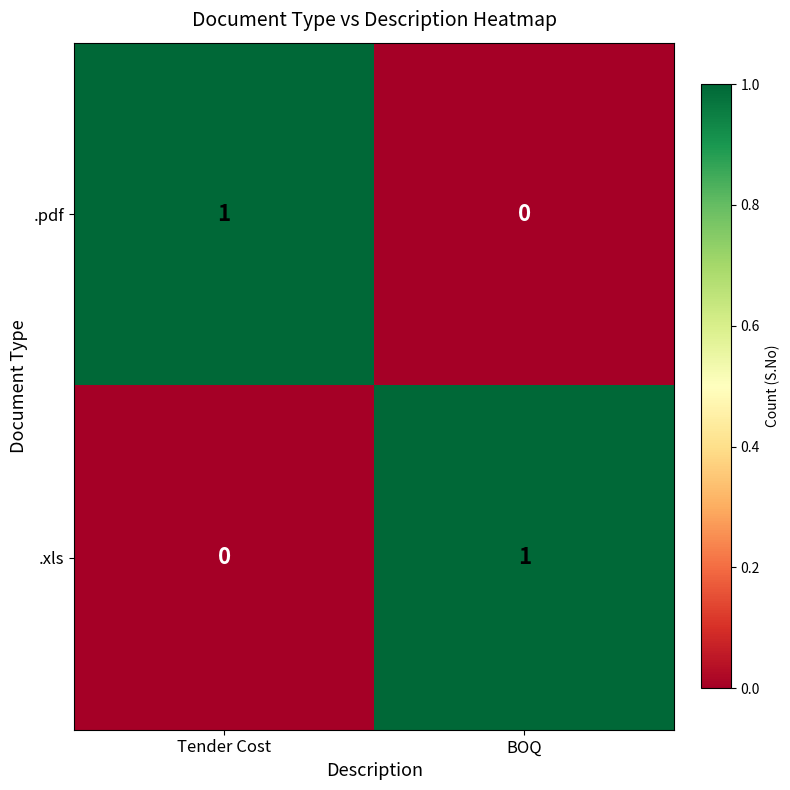

At BOQ, list the series in order from largest to smallest.

.xls, .pdf